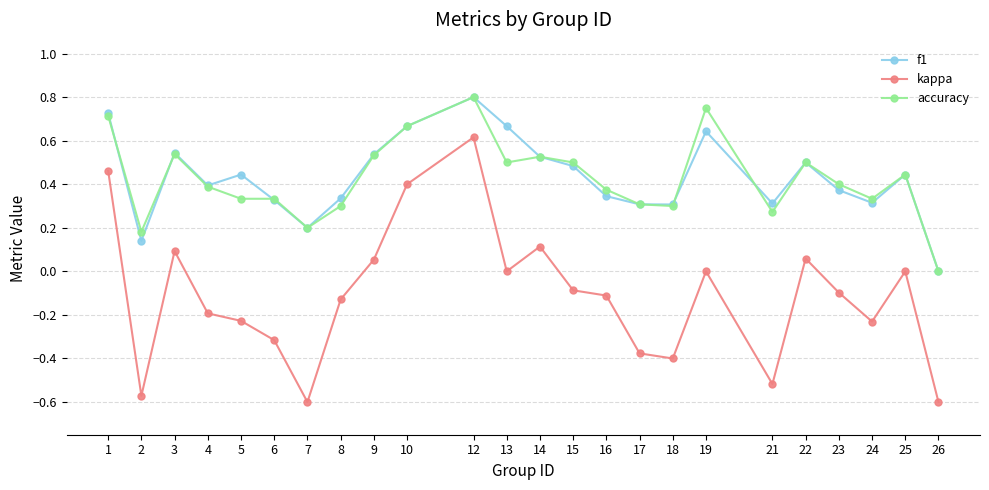

Does the chart have visible grid lines?

Yes